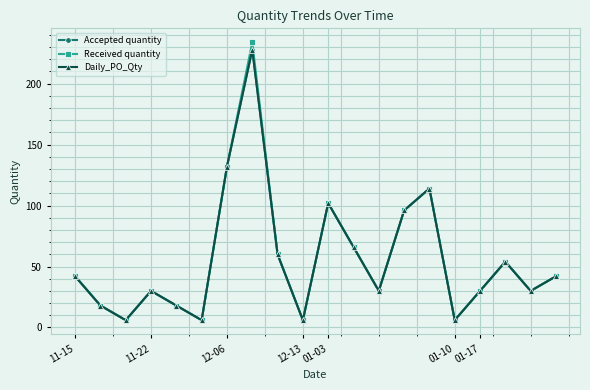

Is this an area chart (filled region under the line)?

No